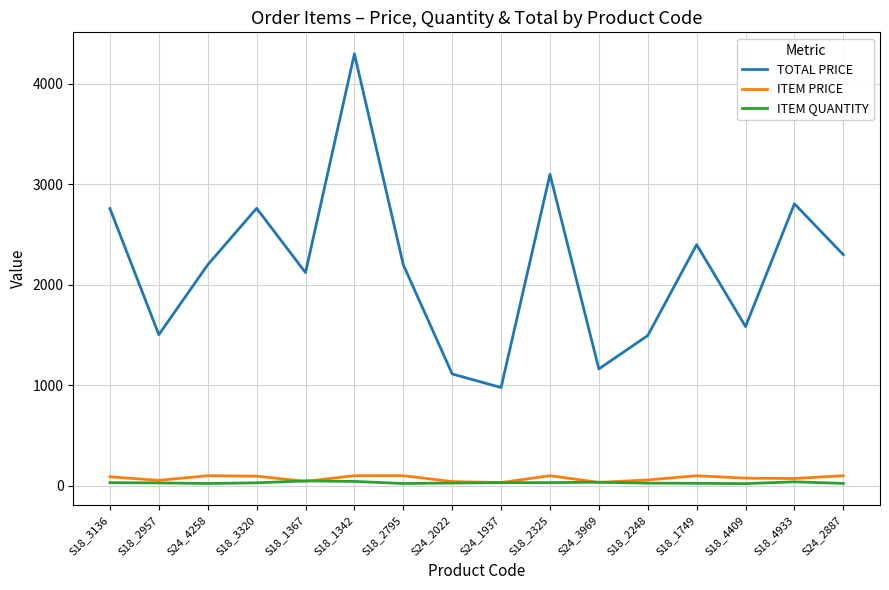

Is it true that TOTAL PRICE equals 1150.0 at S18_1342?

False